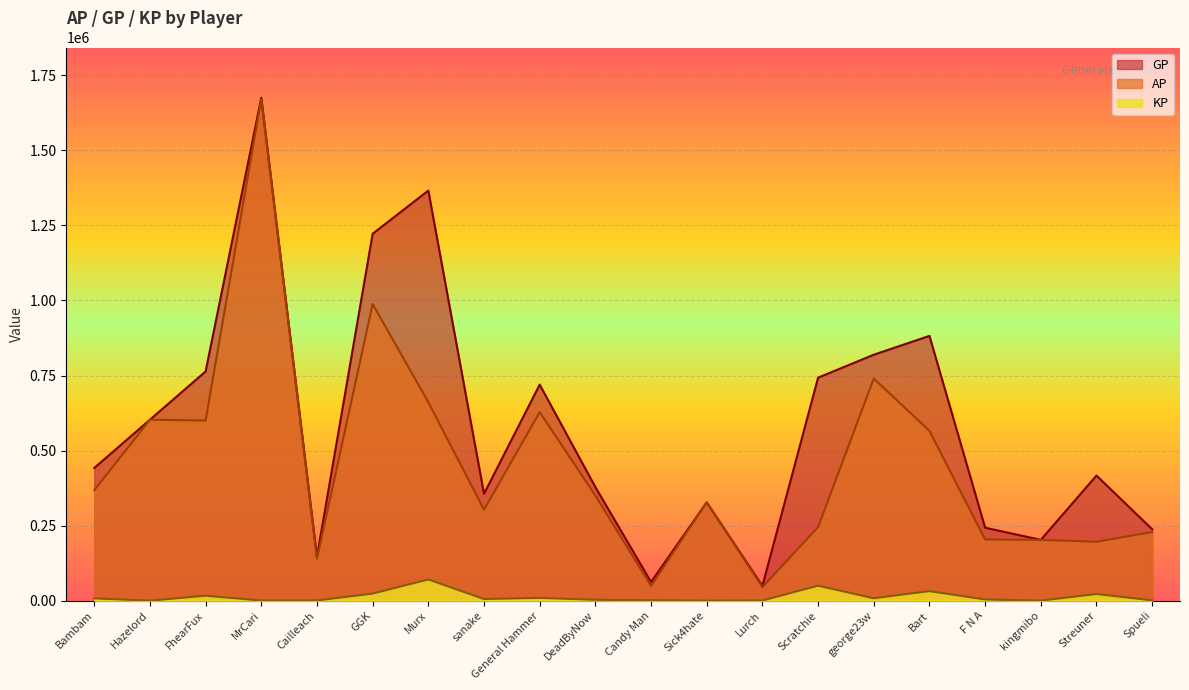

What is the highest value of the AP series?

1671186.0